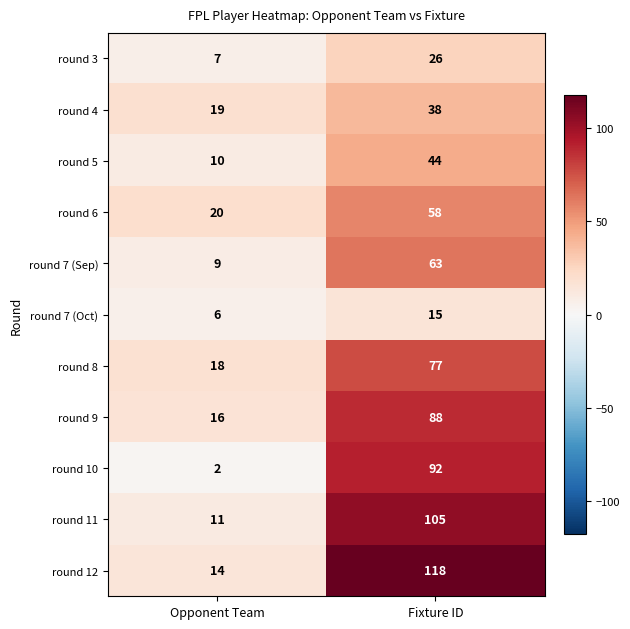

The round 12 series shows 5 at Opponent Team. True or false?

False